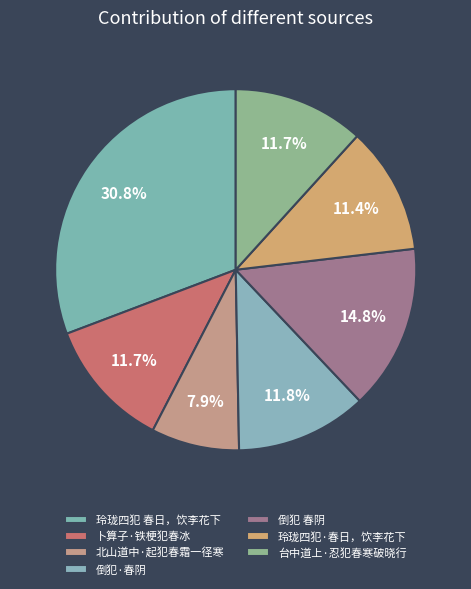

To the nearest percent, what is the average slice percentage?

14%